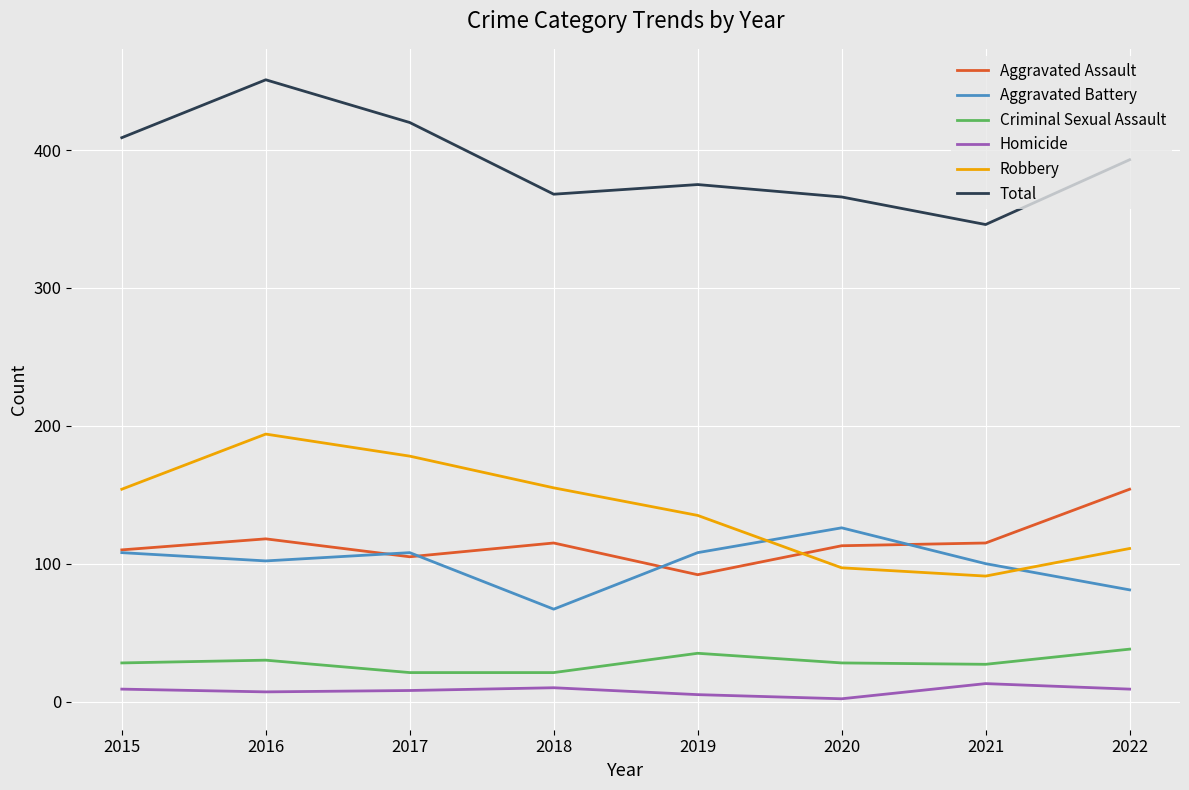

True or false: Total has a value of 103 at 2019.

False